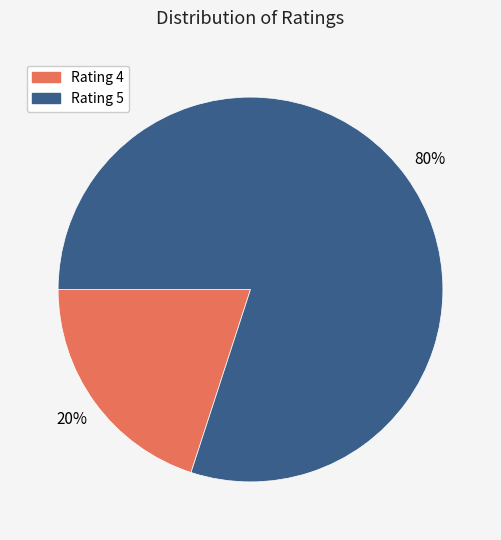

Which has a higher value, Rating 4 or Rating 5?

Rating 5